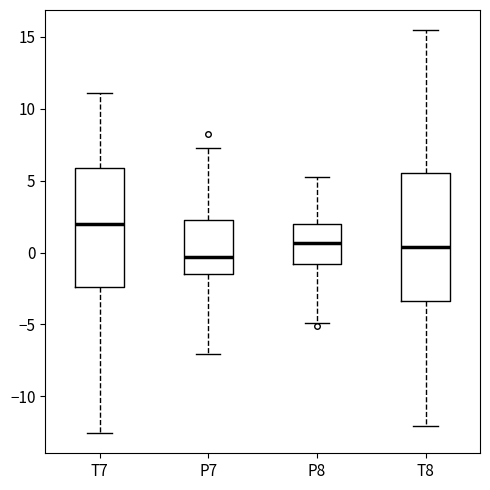

Which box has the highest median line?

T7